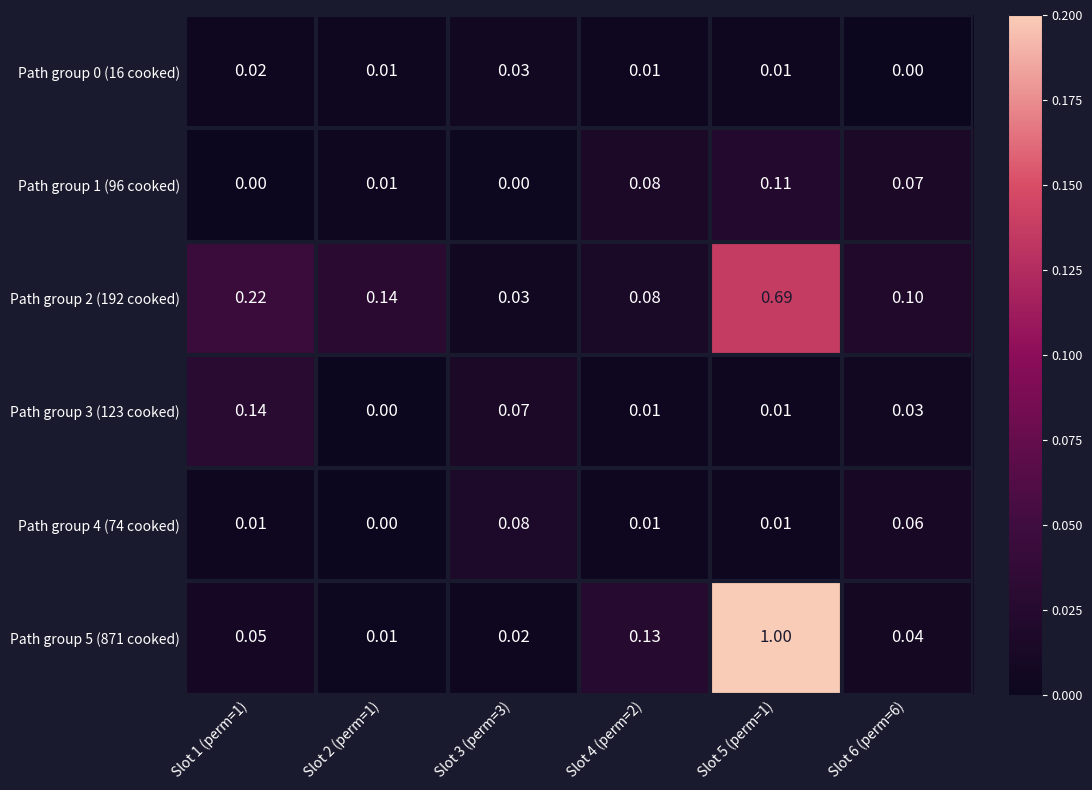

What is the total value across all series at Slot 1 (perm=1)?

0.4